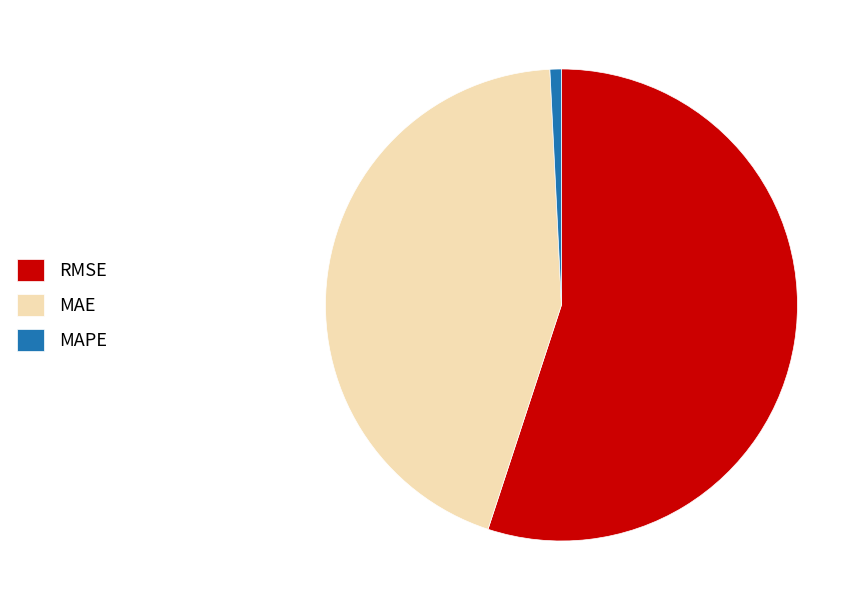

How many segments does this pie chart have?

3